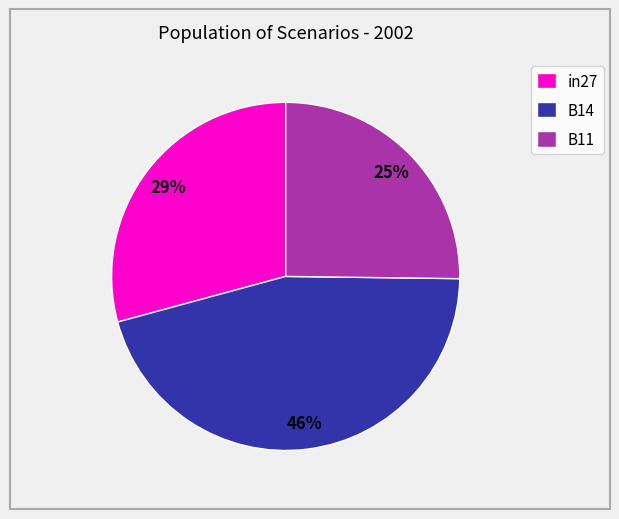

True or false: B14 accounts for 46% of the total.

True